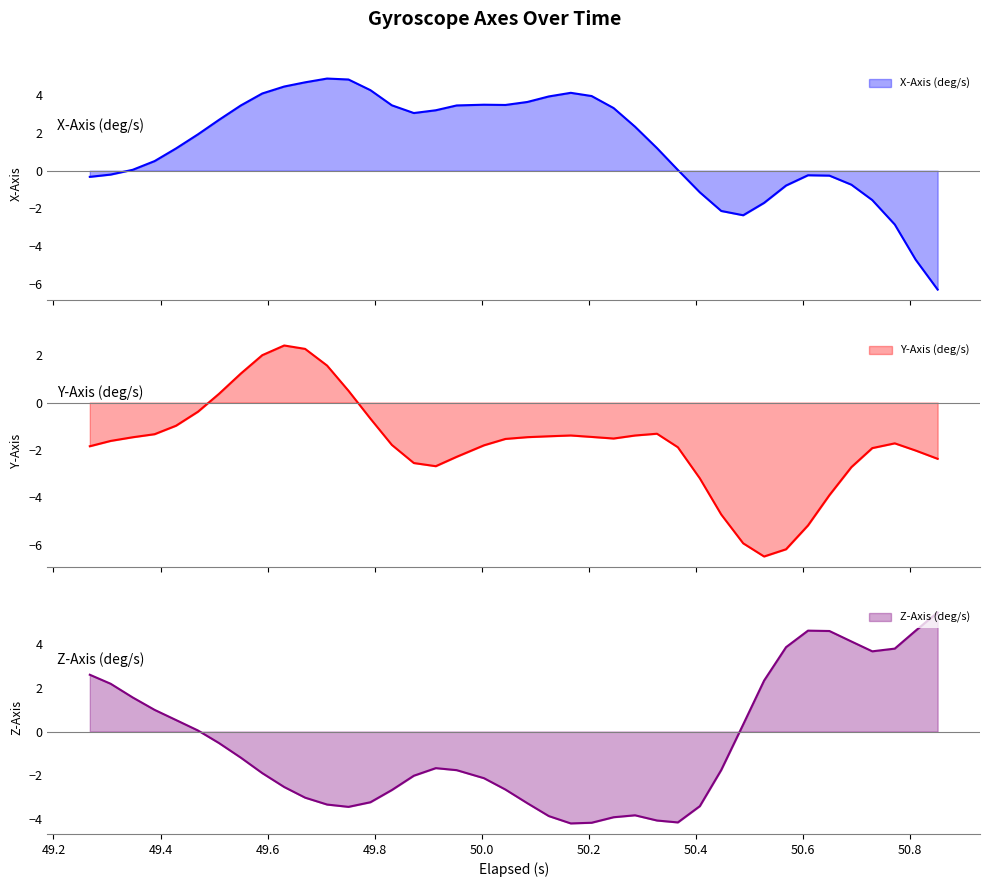

What is the maximum value for X-Axis (deg/s)?

4.9